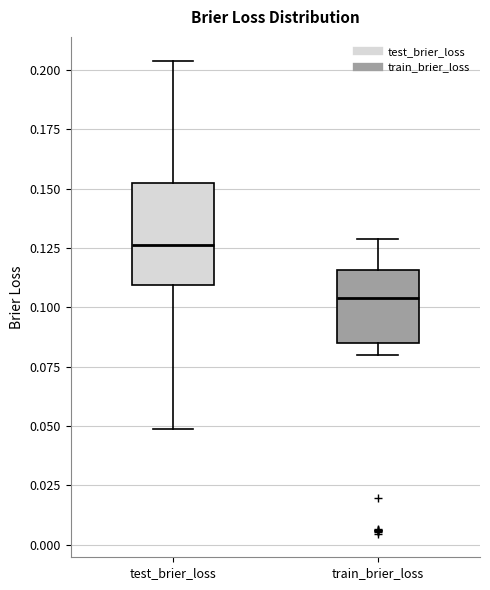

Which box has the lowest median line?

train_brier_loss